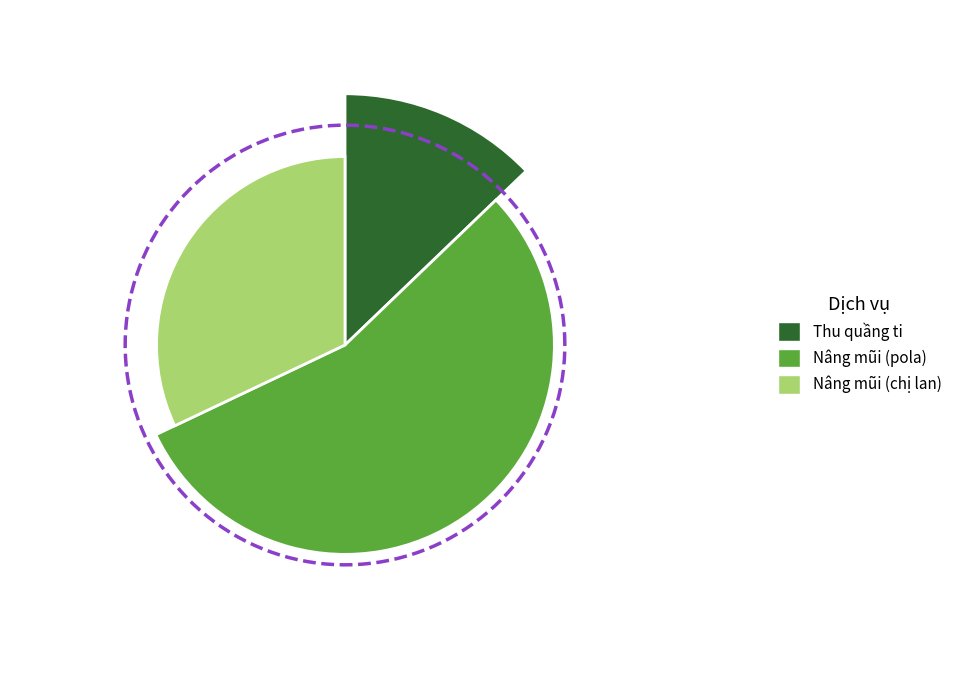

Count the number of slices in the pie.

3